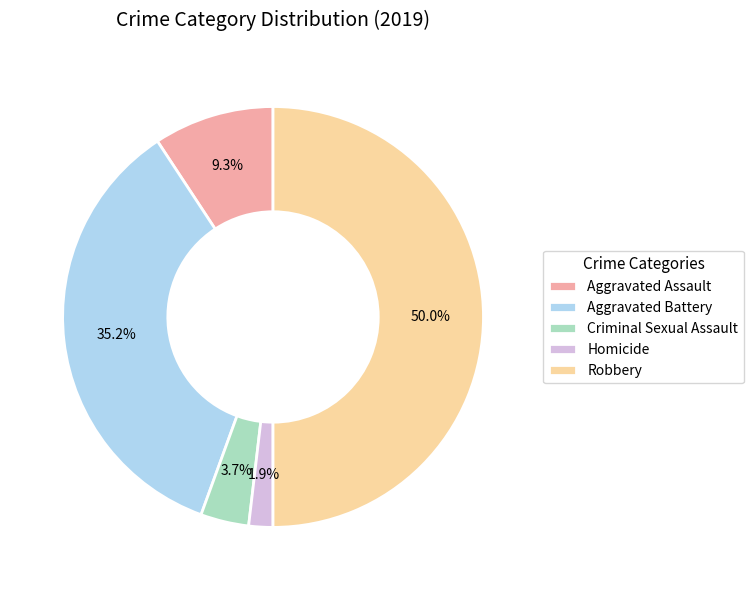

True or false: Aggravated Battery accounts for 27% of the total.

False